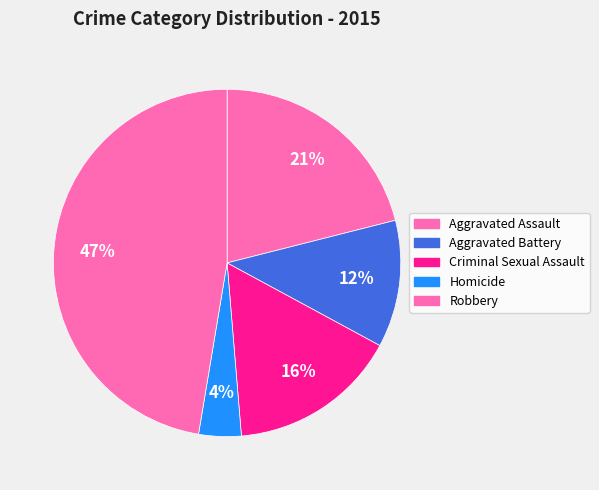

Count the number of slices in the pie.

5